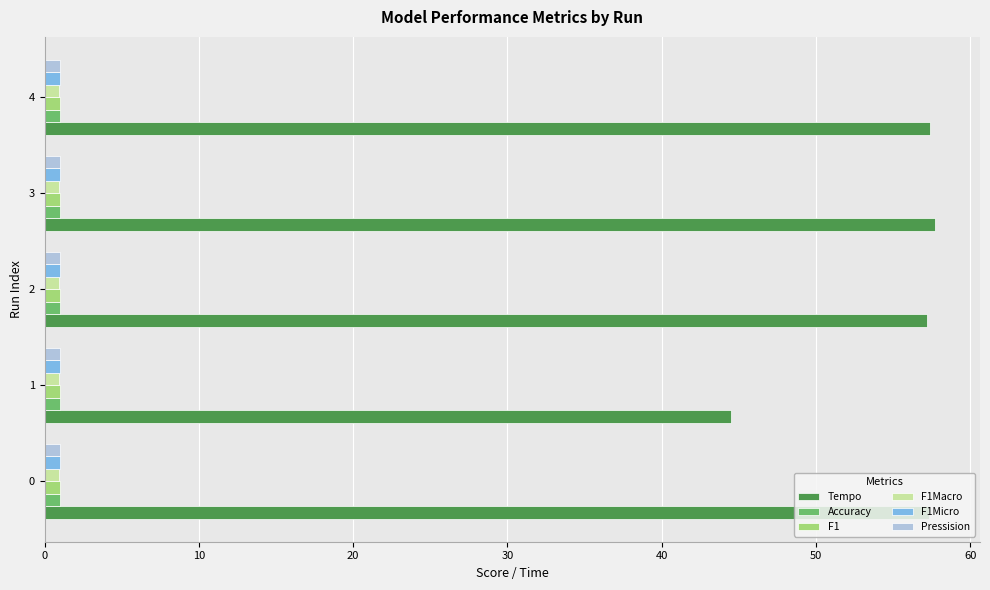

Between 0 and 1, which series saw the biggest shift?

Tempo